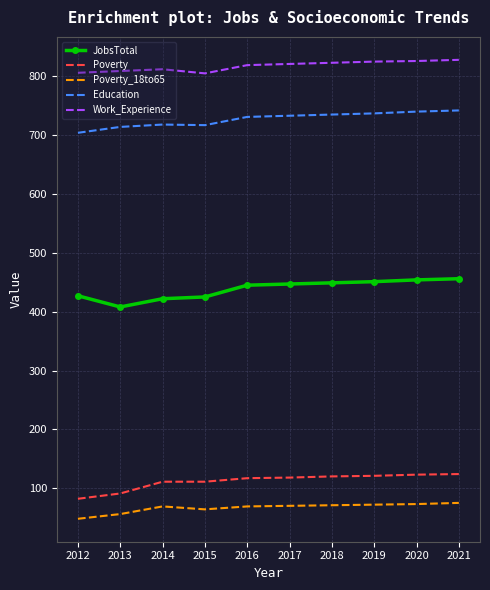

The JobsTotal series shows 774 at 2020. True or false?

False